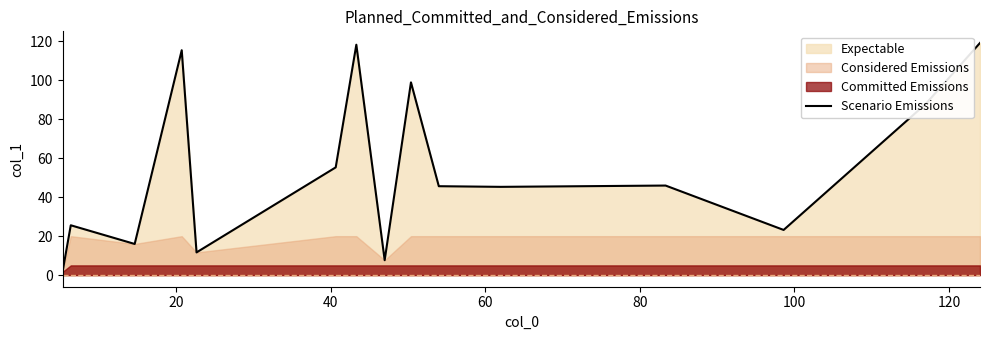

How many interior local peaks (higher than both neighbors) does the data have?

5